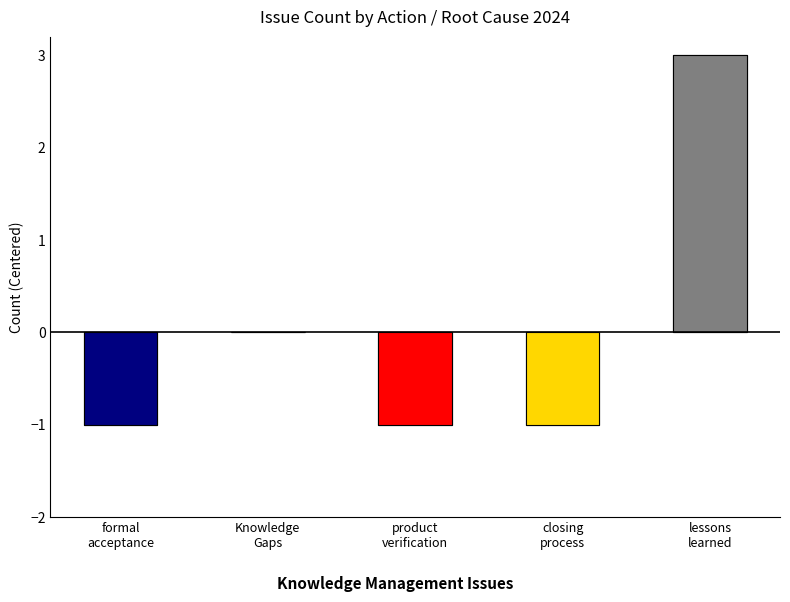

What is the approximate value at formal
acceptance?

-1